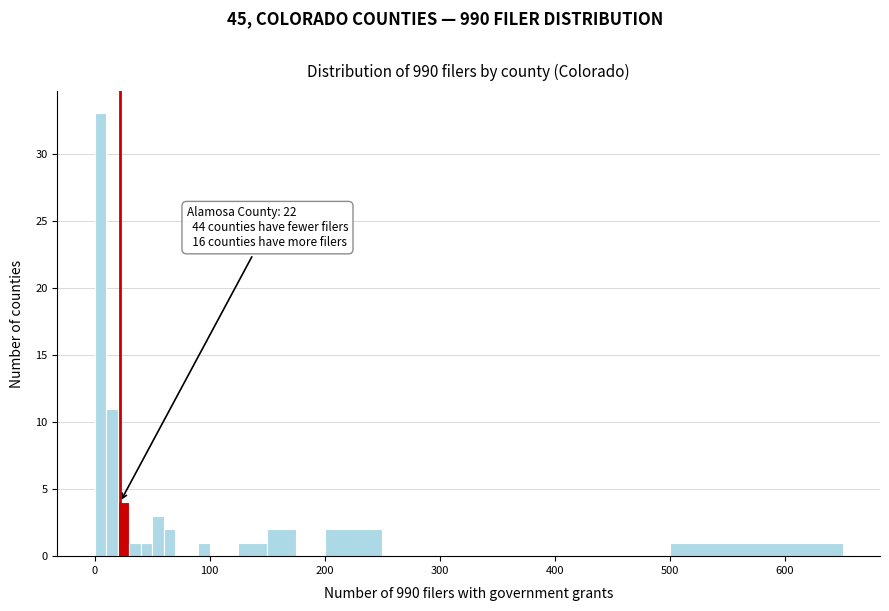

Around what value on the x-axis is the tallest bar? Give the approximate position of its centre, as read against the axis.

10